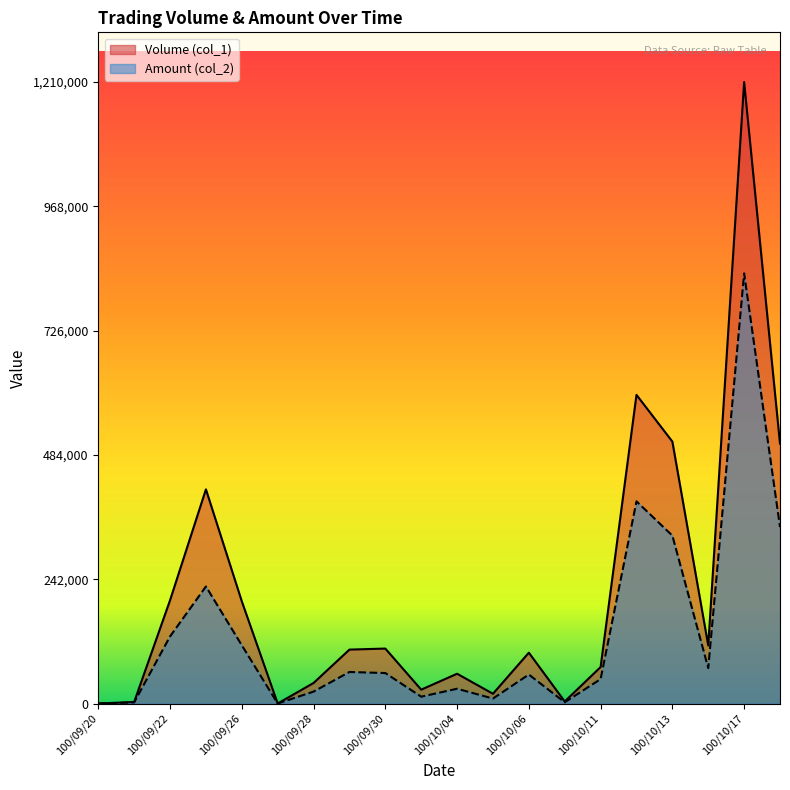

Which series has the largest total across all categories?

Volume (col_1)